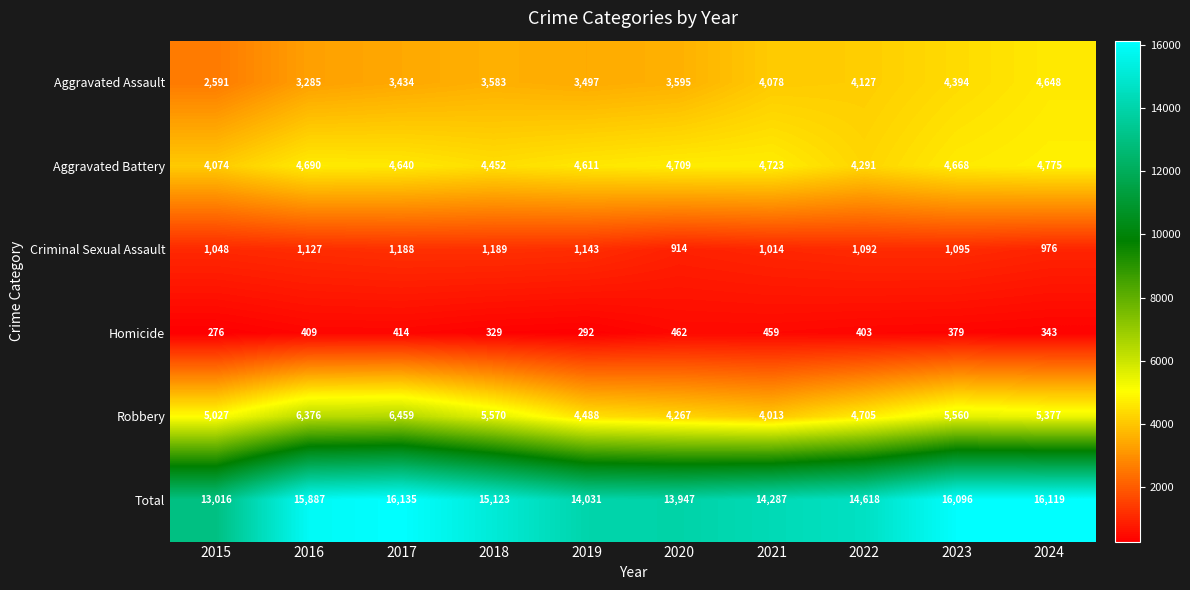

What is the sum of all Homicide values?

3766